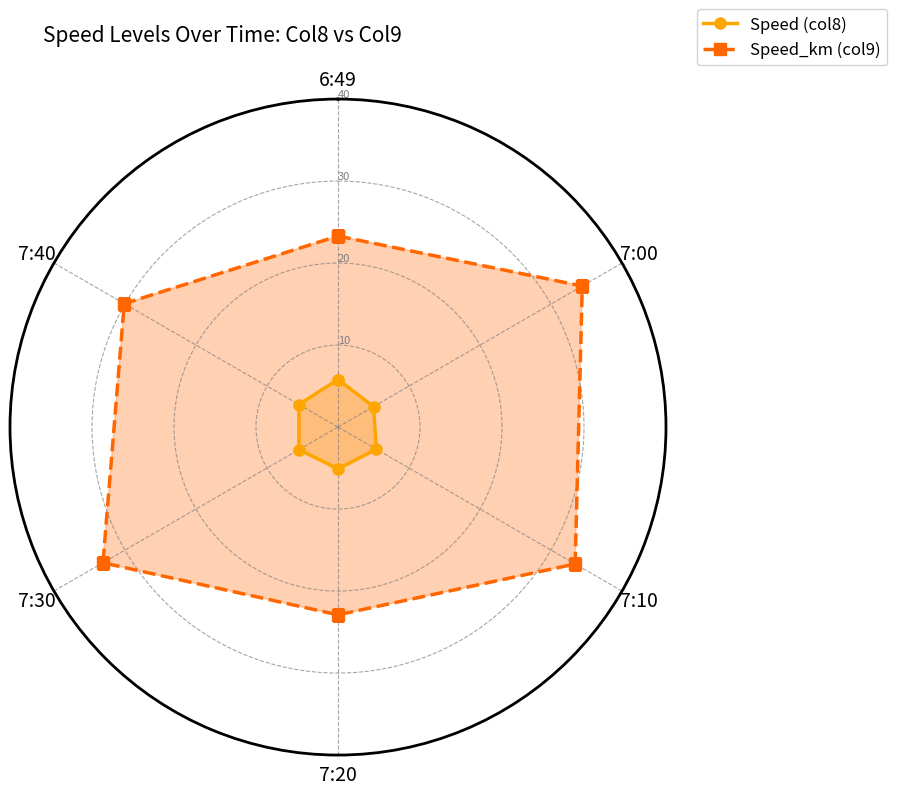

List the series in order of their peak value, highest first.

Speed_km (col9), Speed (col8)